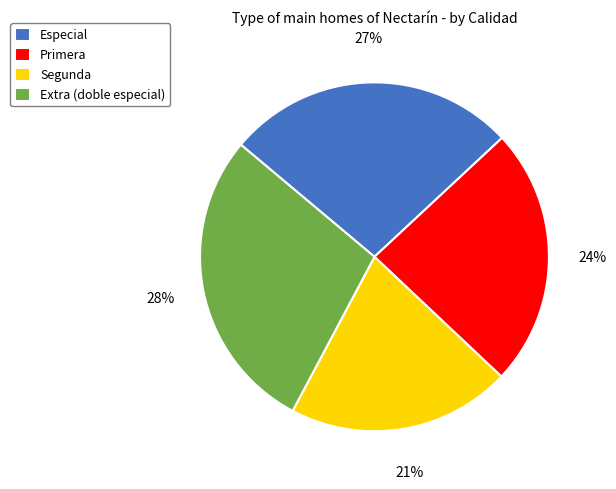

Combined, do Segunda and Extra (doble especial) account for over 50%?

No